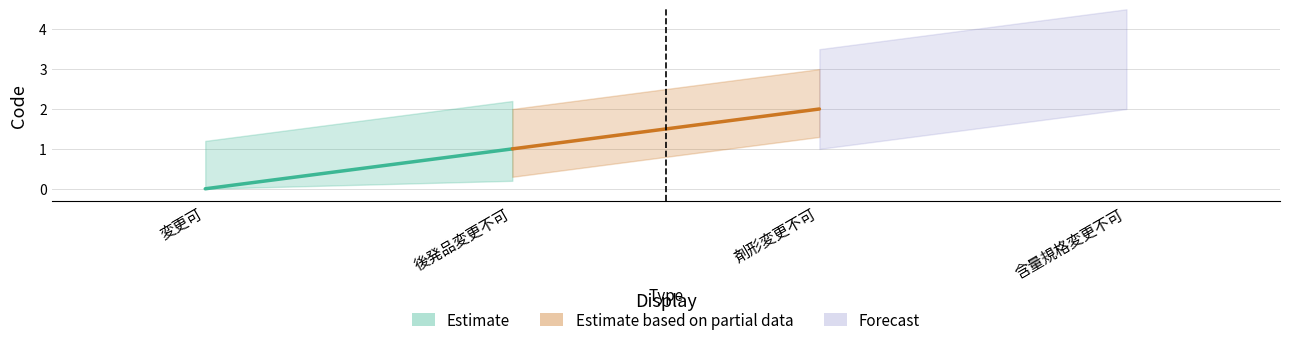

What is the sum of all values?

6